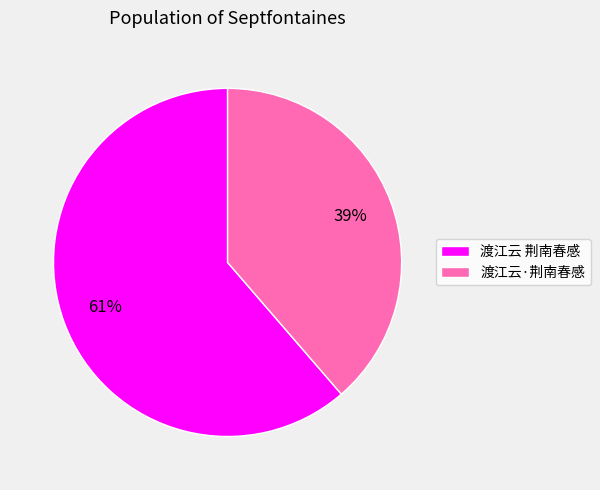

To the nearest percent, what percentage of the pie is 渡江云 荆南春感?

61%